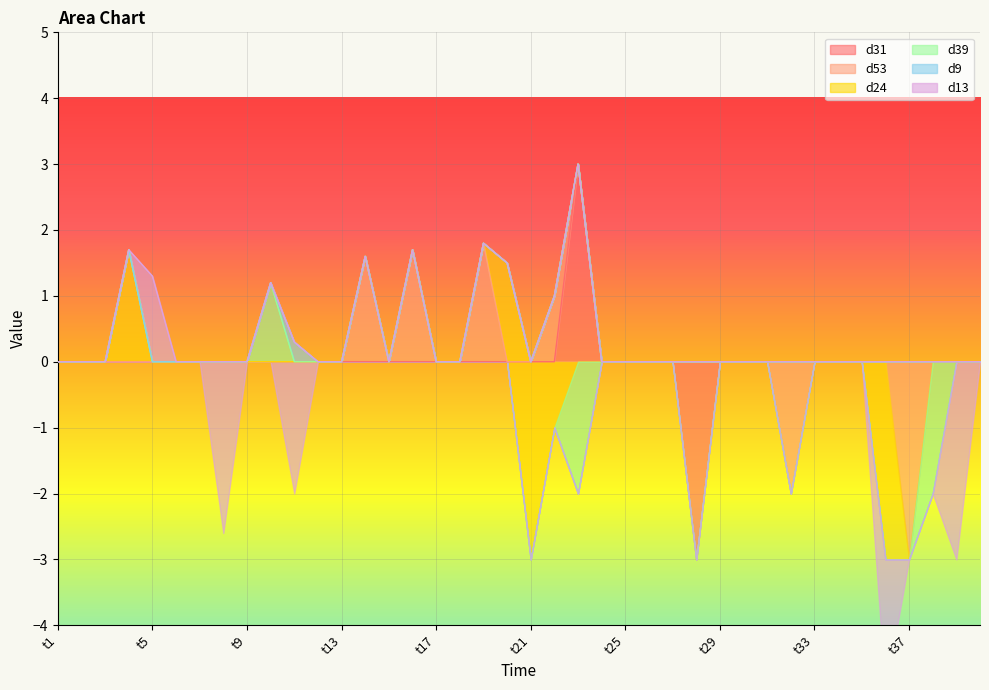

The d53 series shows -3.1 at t21. True or false?

False